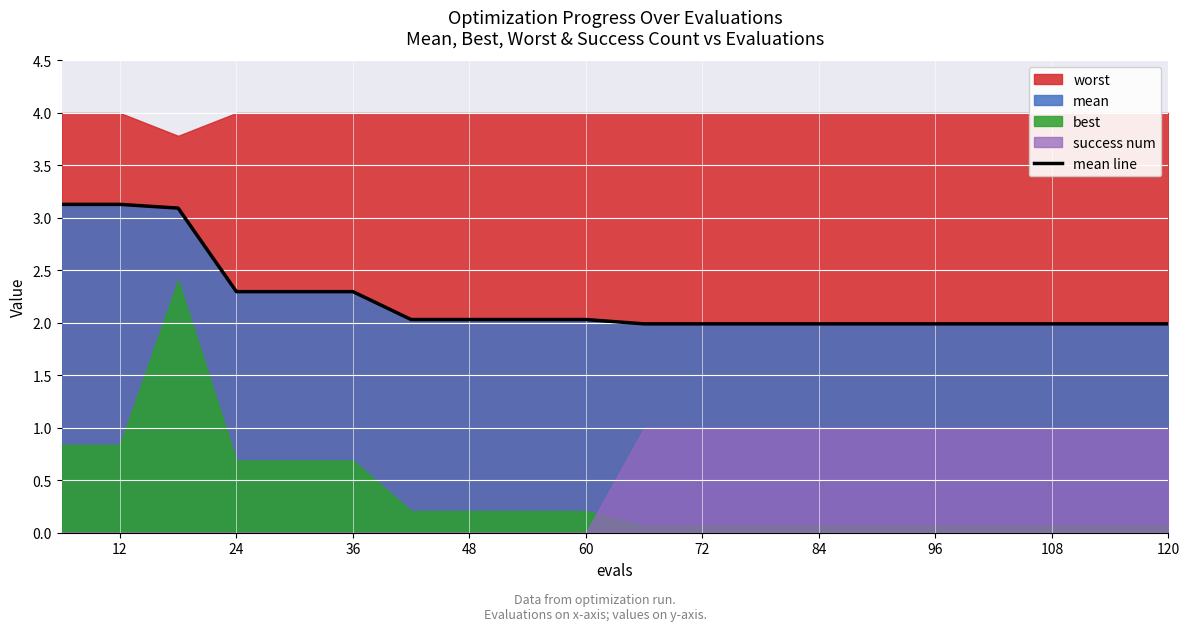

True or false: mean line has a value of 2.0 at 108.

True